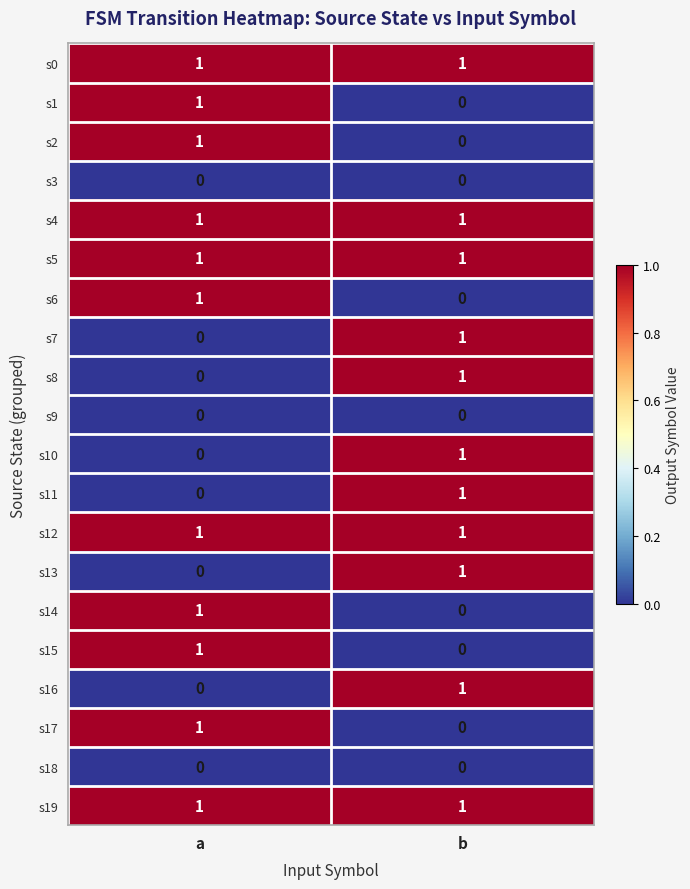

The value of s13 at b is 1. True or false?

True